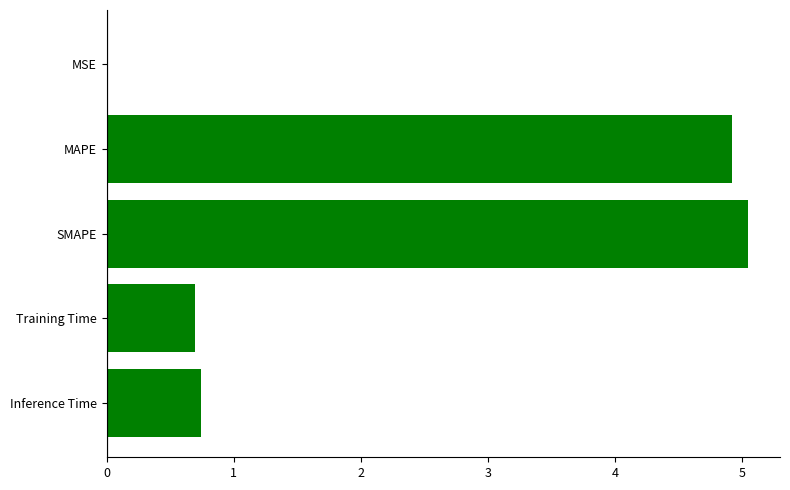

Are the bars horizontal?

Yes